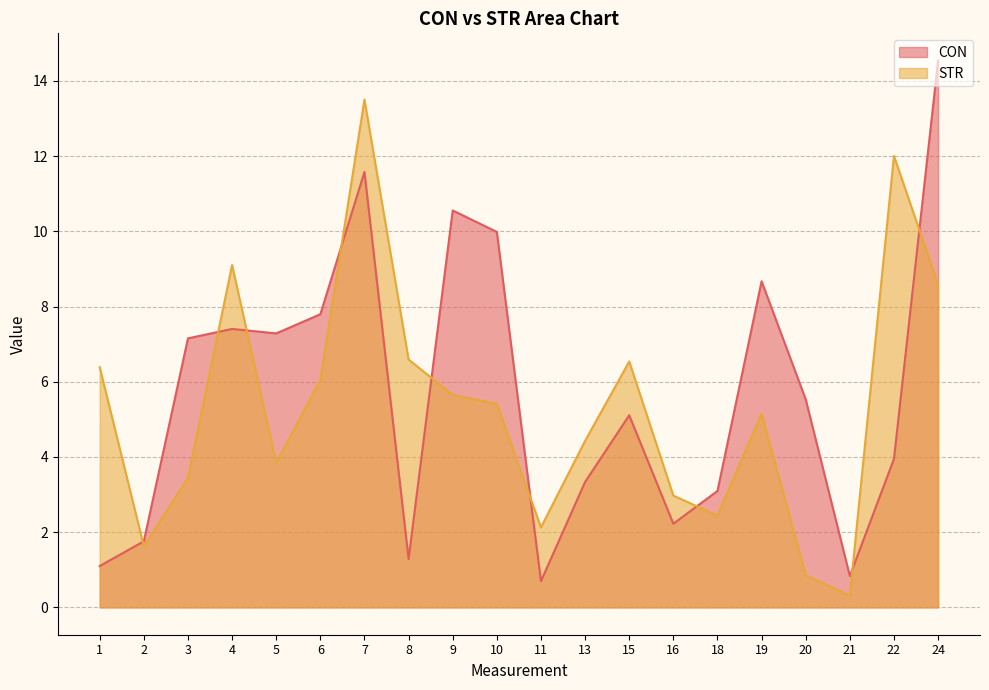

What is the difference between the highest and lowest values at 8?

5.3